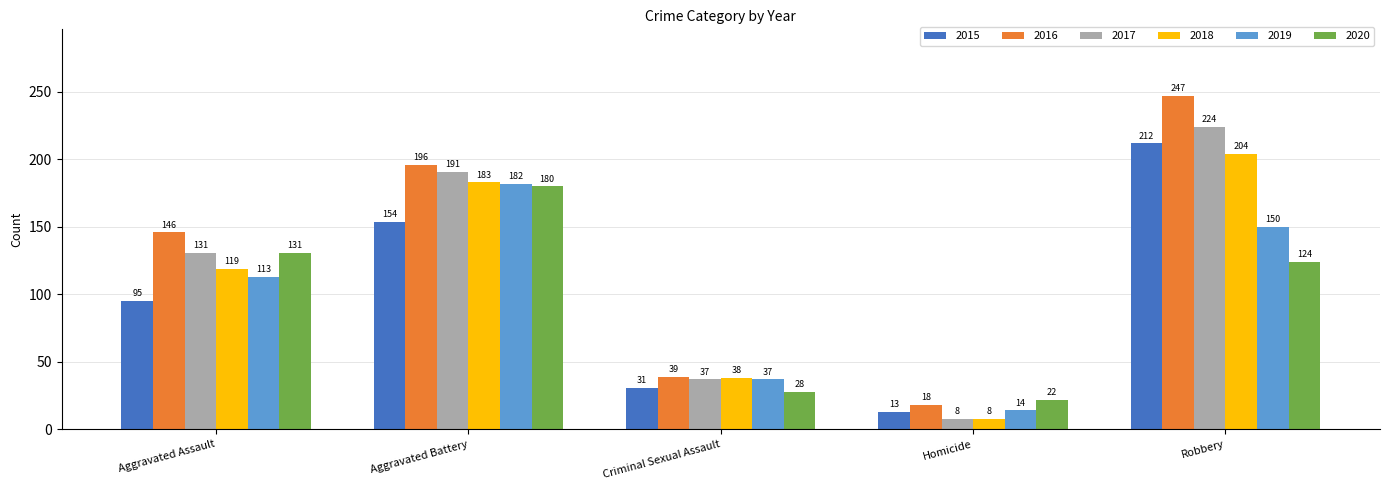

What is the highest value of the 2016 series?

247